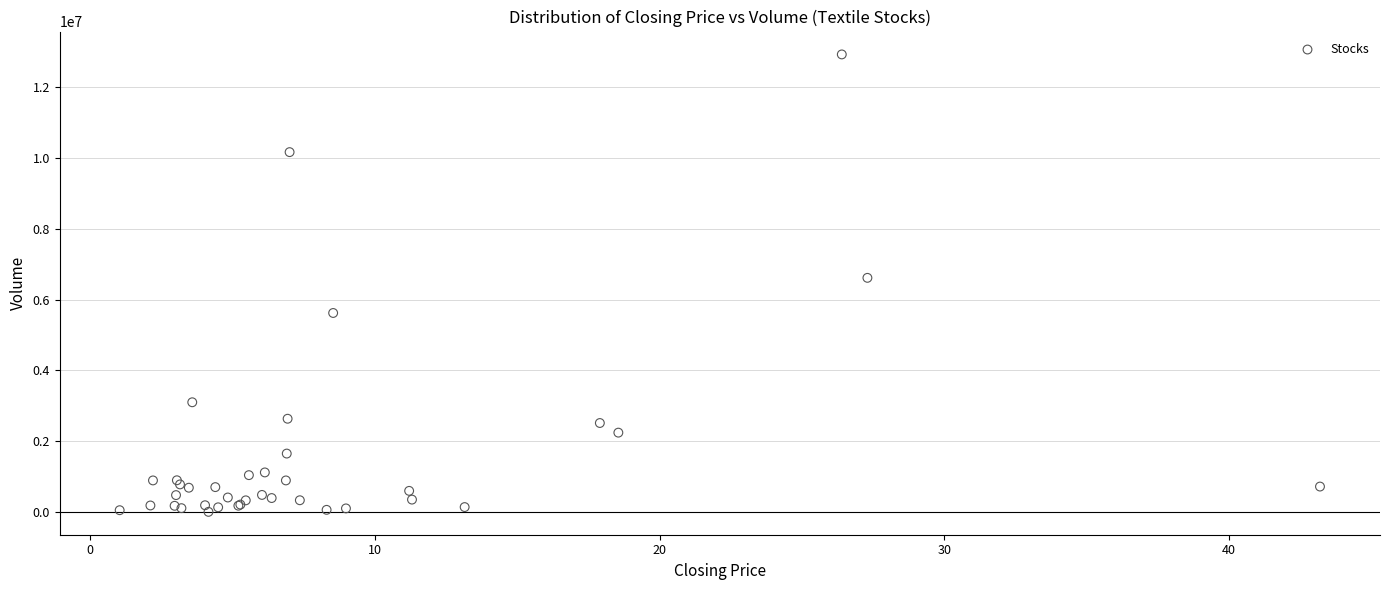

What Y value in the scatter plot is closest to 6463315?

6613028